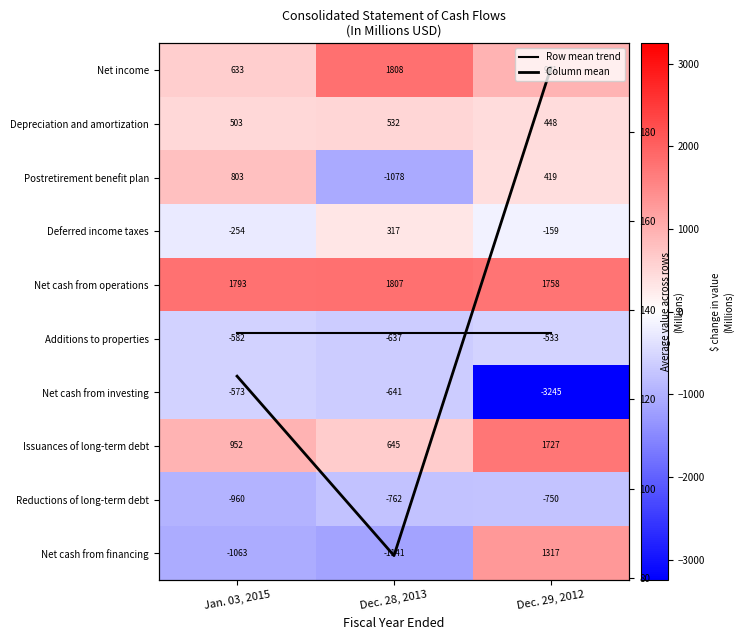

Which label corresponds to the largest value in the chart?

Dec. 28, 2013